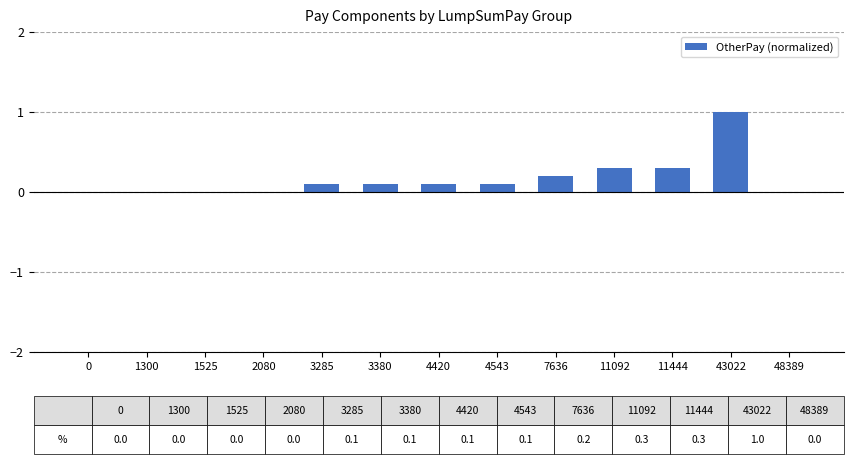

True or false: the data shows 0.6 at 43022.

False